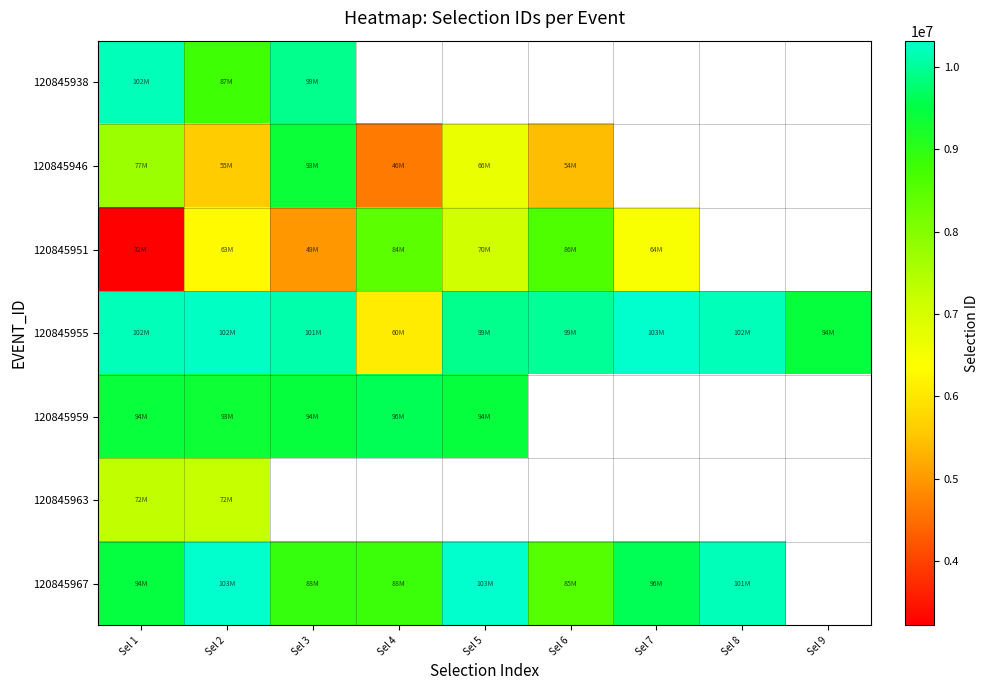

Is the value of 120845963 at Sel 9 greater than the value of 120845946 at Sel 2?

No